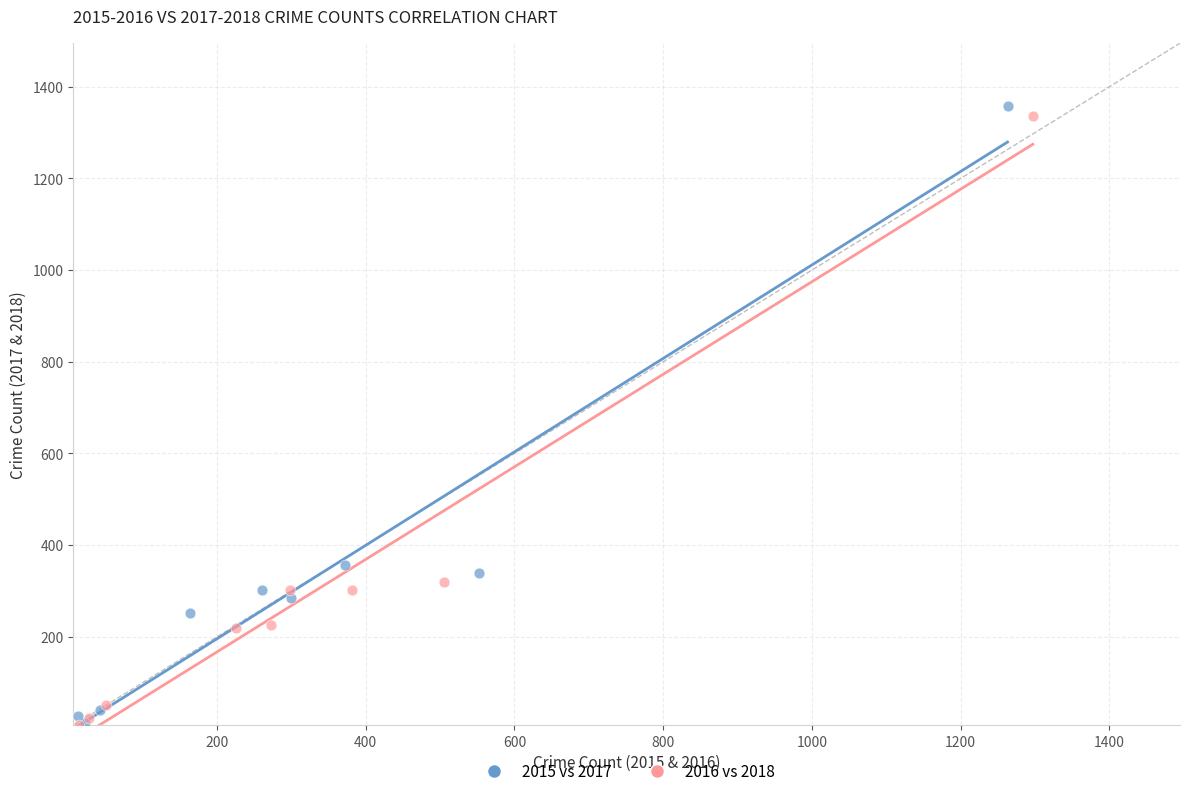

Which series has the widest spread of Y values?

2015 vs 2017